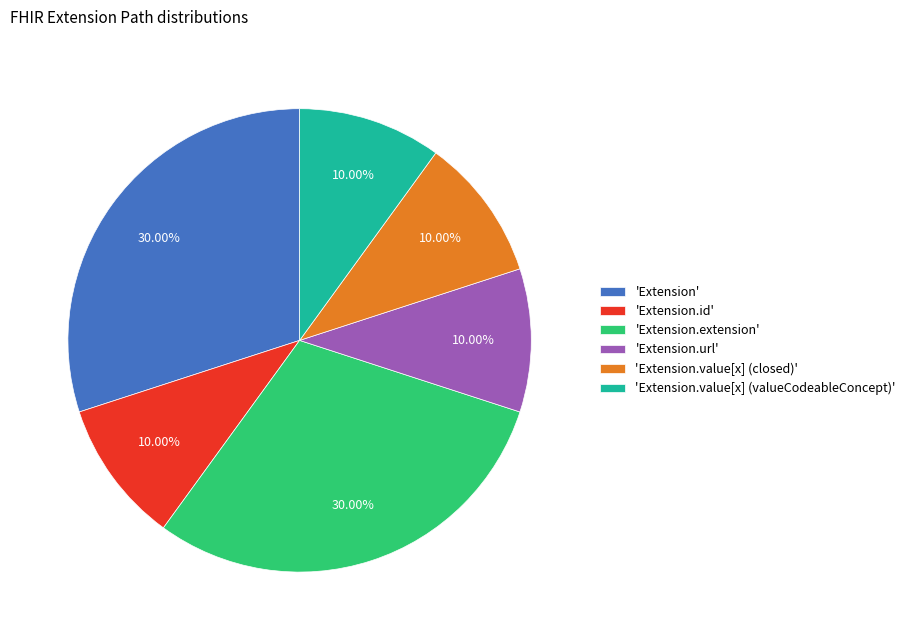

Do 'Extension.id' and 'Extension.value[x] (closed)' together represent more than half of the pie?

No